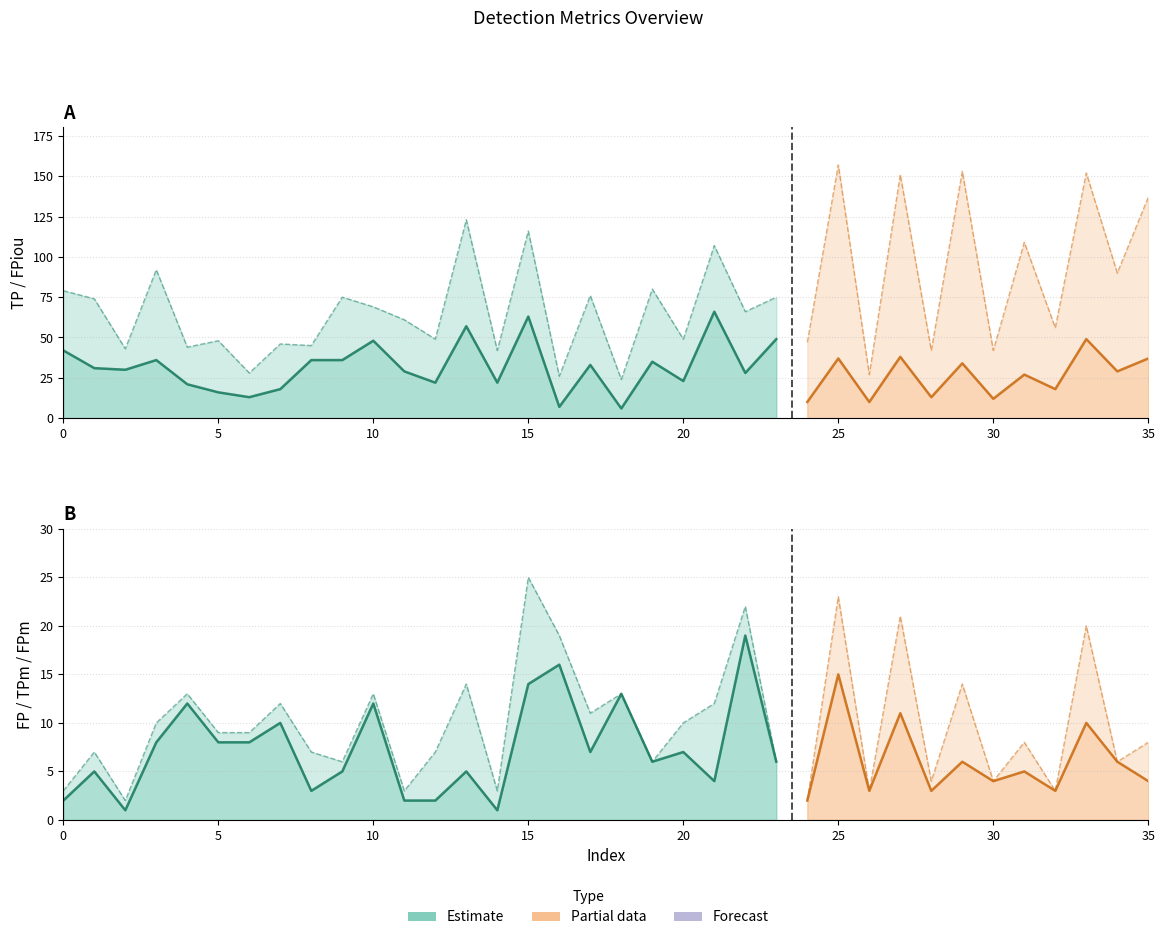

In TP, how many points are higher than both neighbors (excluding endpoints)?

13